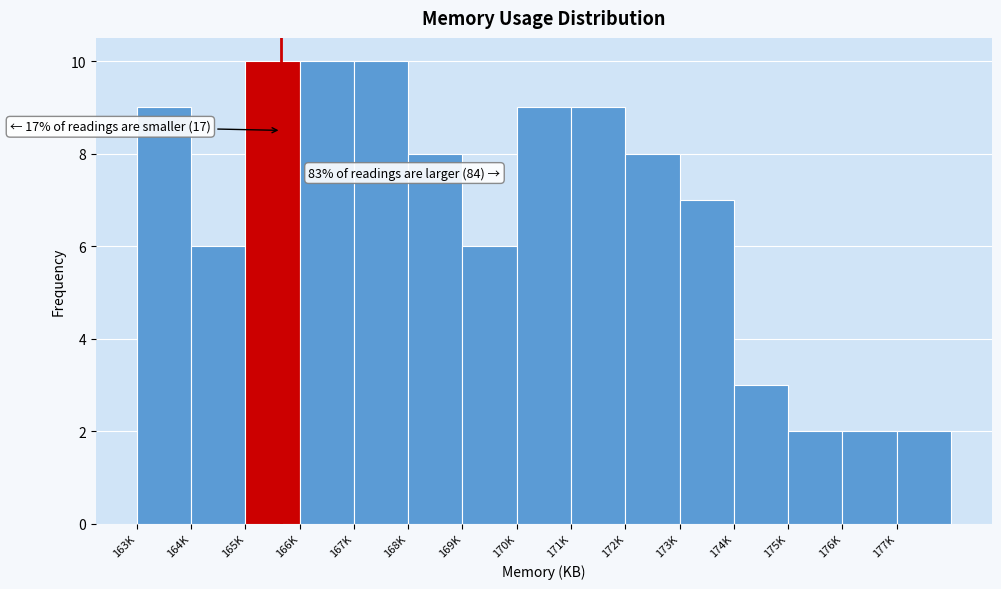

Reading left to right, what are all the values shown in this chart?

163K=9	164K=6	165K=10	166K=10	167K=10	168K=8	169K=6	170K=9	171K=9	172K=8	173K=7	174K=3	175K=2	176K=2	177K=2